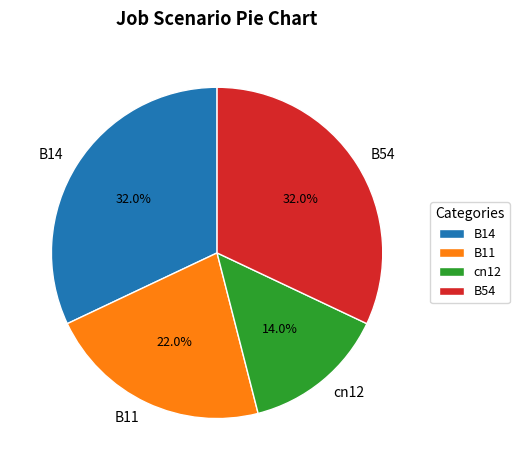

Between cn12 and B11, which is larger?

B11